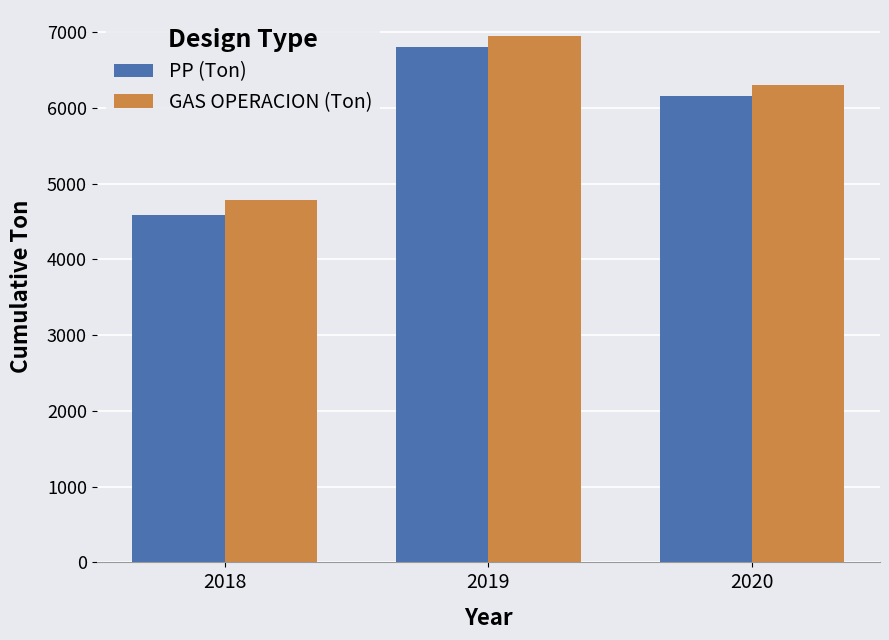

Rank the series at 2020 from lowest to highest value.

PP (Ton), GAS OPERACION (Ton)